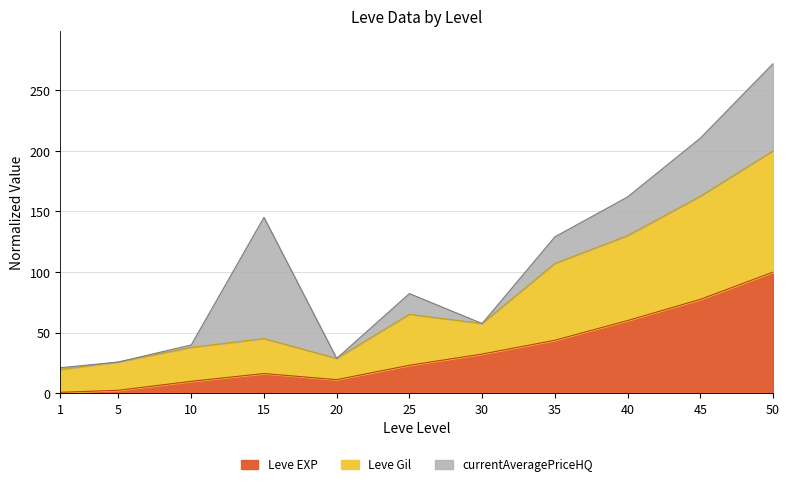

How many lines are shown in the chart?

3